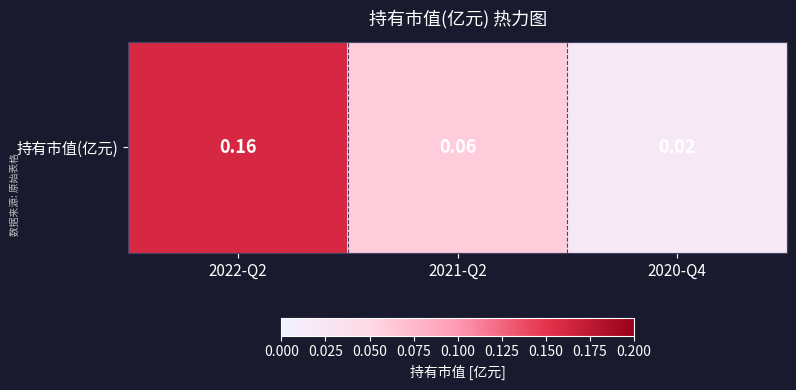

At which label is the value closest to 0?

2020-Q4